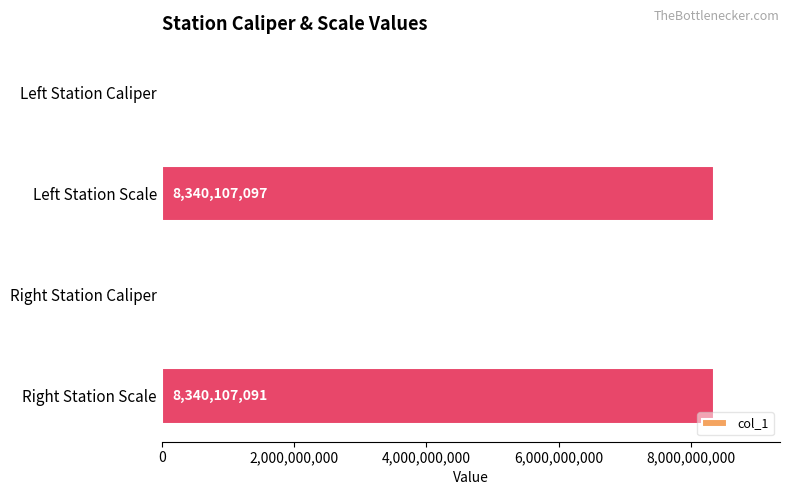

Where is the data nearest to the value 4170110514?

Right Station Caliper